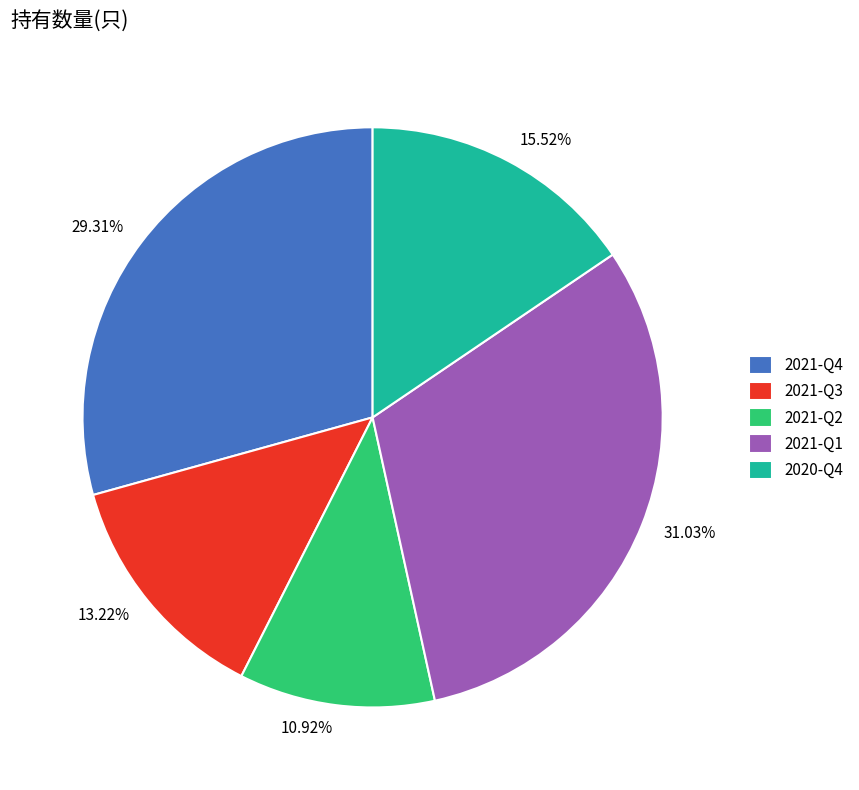

Which has a higher value, 2021-Q4 or 2021-Q2?

2021-Q4